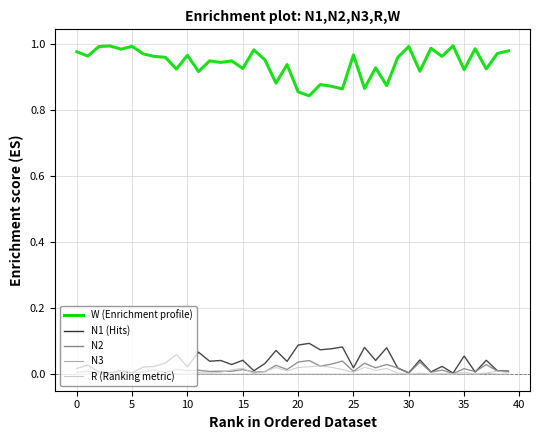

Reading right to left, what are all the values shown in this chart?

N1: 0.0	0.0	0.0	0.0	0.1	0.0	0.0	0.0	0.0	0.0	0.0	0.1	0.0	0.1	0.0	0.1	0.1	0.1	0.1	0.1	0.0	0.1	0.0	0.0	0.0	0.0	0.0	0.0	0.1	0.0	0.1	0.0	0.0	0.0	0.0	0.0	0.0	0.0	0.0	0.0
N2: 0.0	0.0	0.0	0.0	0.0	0.0	0.0	0.0	0.0	0.0	0.0	0.0	0.0	0.0	0.0	0.0	0.0	0.0	0.0	0.0	0.0	0.0	0.0	0.0	0.0	0.0	0.0	0.0	0.0	0.0	0.0	0.0	0.0	0.0	0.0	0.0	0.0	0.0	0.0	0.0
N3: 0.0	0.0	0.0	0.0	0.0	0.0	0.0	0.0	0.0	0.0	0.0	0.0	0.0	0.0	0.0	0.0	0.0	0.0	0.0	0.0	0.0	0.0	0.0	0.0	0.0	0.0	0.0	0.0	0.0	0.0	0.0	0.0	0.0	0.0	0.0	0.0	0.0	0.0	0.0	0.0
R: 0.0	0.0	0.0	0.0	0.0	0.0	0.0	0.0	0.0	0.0	0.0	0.0	0.0	0.0	0.0	0.0	0.0	0.0	0.0	0.0	0.0	0.0	0.0	0.0	0.0	0.0	0.0	0.0	0.0	0.0	0.0	0.0	0.0	0.0	0.0	0.0	0.0	0.0	0.0	0.0
W: 1.0	1.0	0.9	1.0	0.9	1.0	1.0	1.0	0.9	1.0	1.0	0.9	0.9	0.9	1.0	0.9	0.9	0.9	0.8	0.9	0.9	0.9	1.0	1.0	0.9	0.9	0.9	0.9	0.9	1.0	0.9	1.0	1.0	1.0	1.0	1.0	1.0	1.0	1.0	1.0